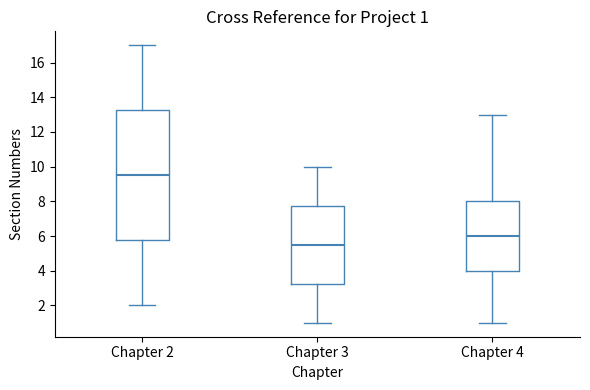

Comparing the boxes themselves (not the whiskers), which one is the tallest?

Chapter 2